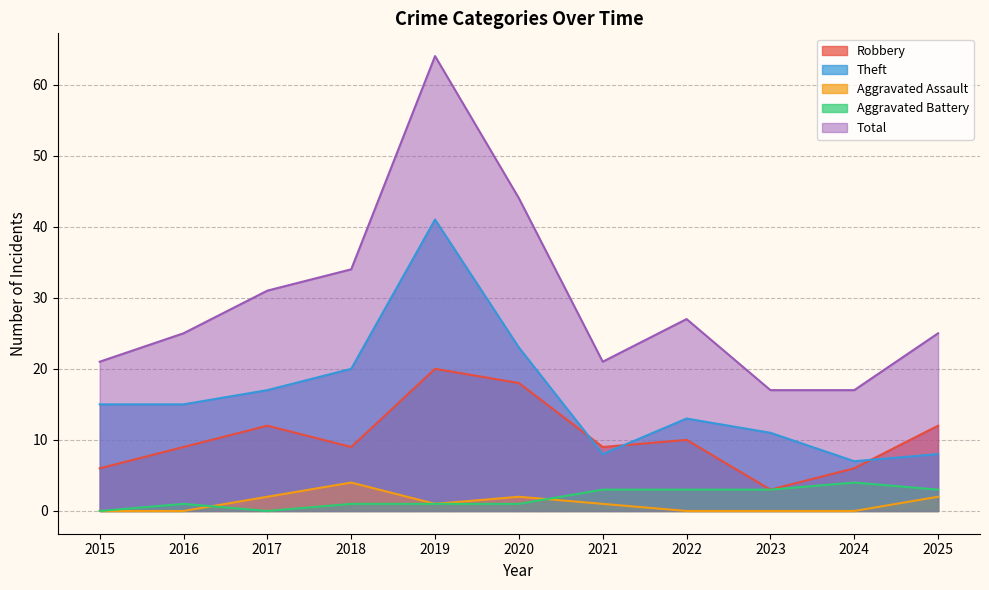

How many Aggravated Battery values are between 1 and 3?

8